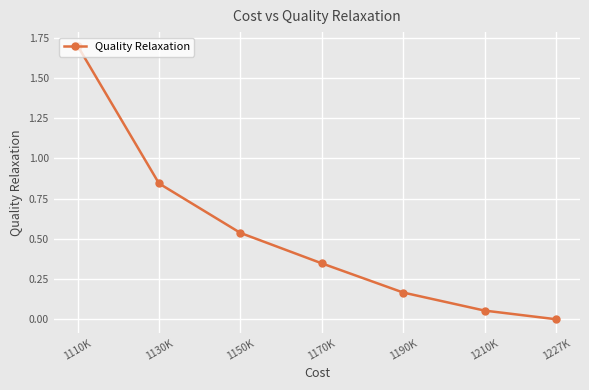

The chart shows a value of 1.7 at 1110K. True or false?

True